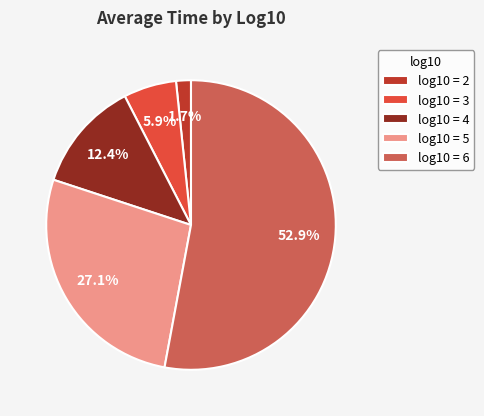

Is there any slice that represents more than half of the pie?

Yes